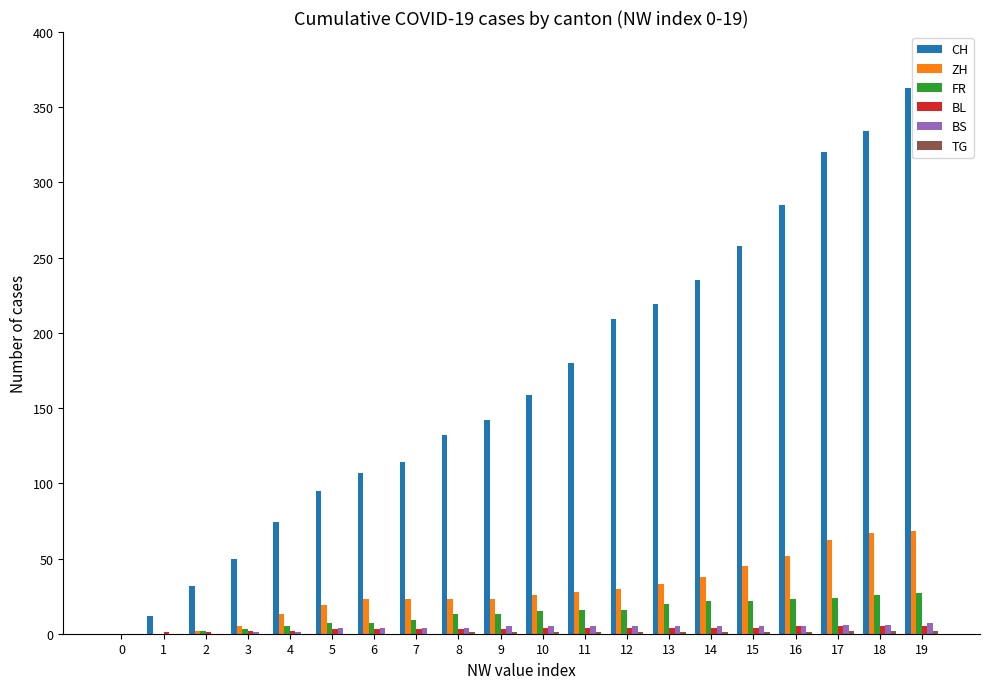

The value of BS at 1 is 0. True or false?

True